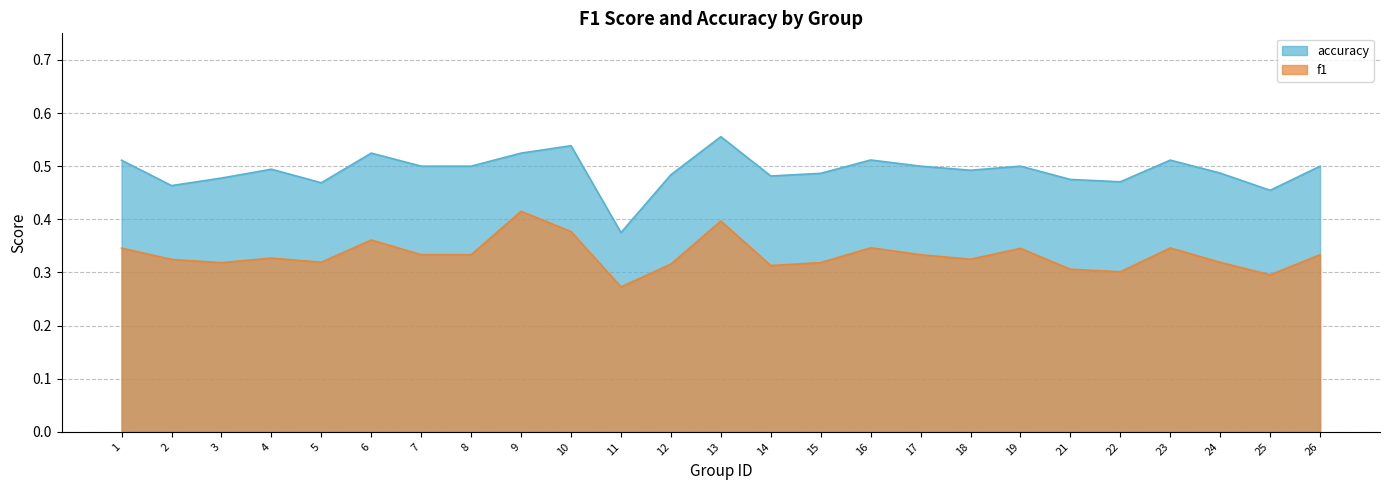

Reading left to right, extract all data points from this chart.

f1: 1=0.3	2=0.3	3=0.3	4=0.3	5=0.3	6=0.4	7=0.3	8=0.3	9=0.4	10=0.4	11=0.3	12=0.3	13=0.4	14=0.3	15=0.3	16=0.3	17=0.3	18=0.3	19=0.3	21=0.3	22=0.3	23=0.3	24=0.3	25=0.3	26=0.3
accuracy: 1=0.5	2=0.5	3=0.5	4=0.5	5=0.5	6=0.5	7=0.5	8=0.5	9=0.5	10=0.5	11=0.4	12=0.5	13=0.6	14=0.5	15=0.5	16=0.5	17=0.5	18=0.5	19=0.5	21=0.5	22=0.5	23=0.5	24=0.5	25=0.5	26=0.5